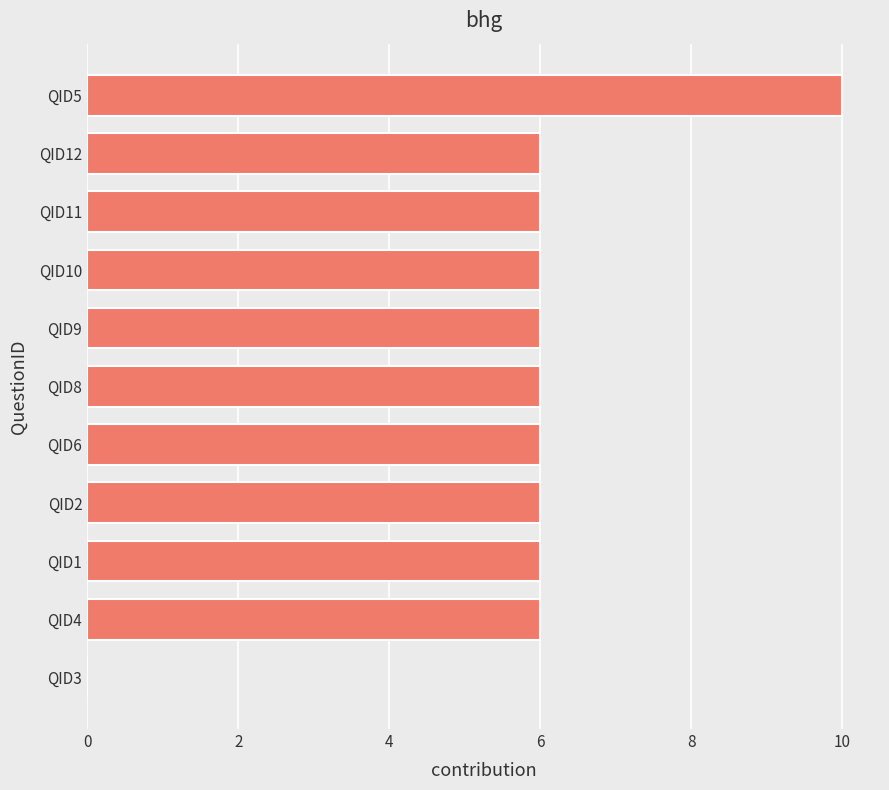

How many series are shown in this chart?

1